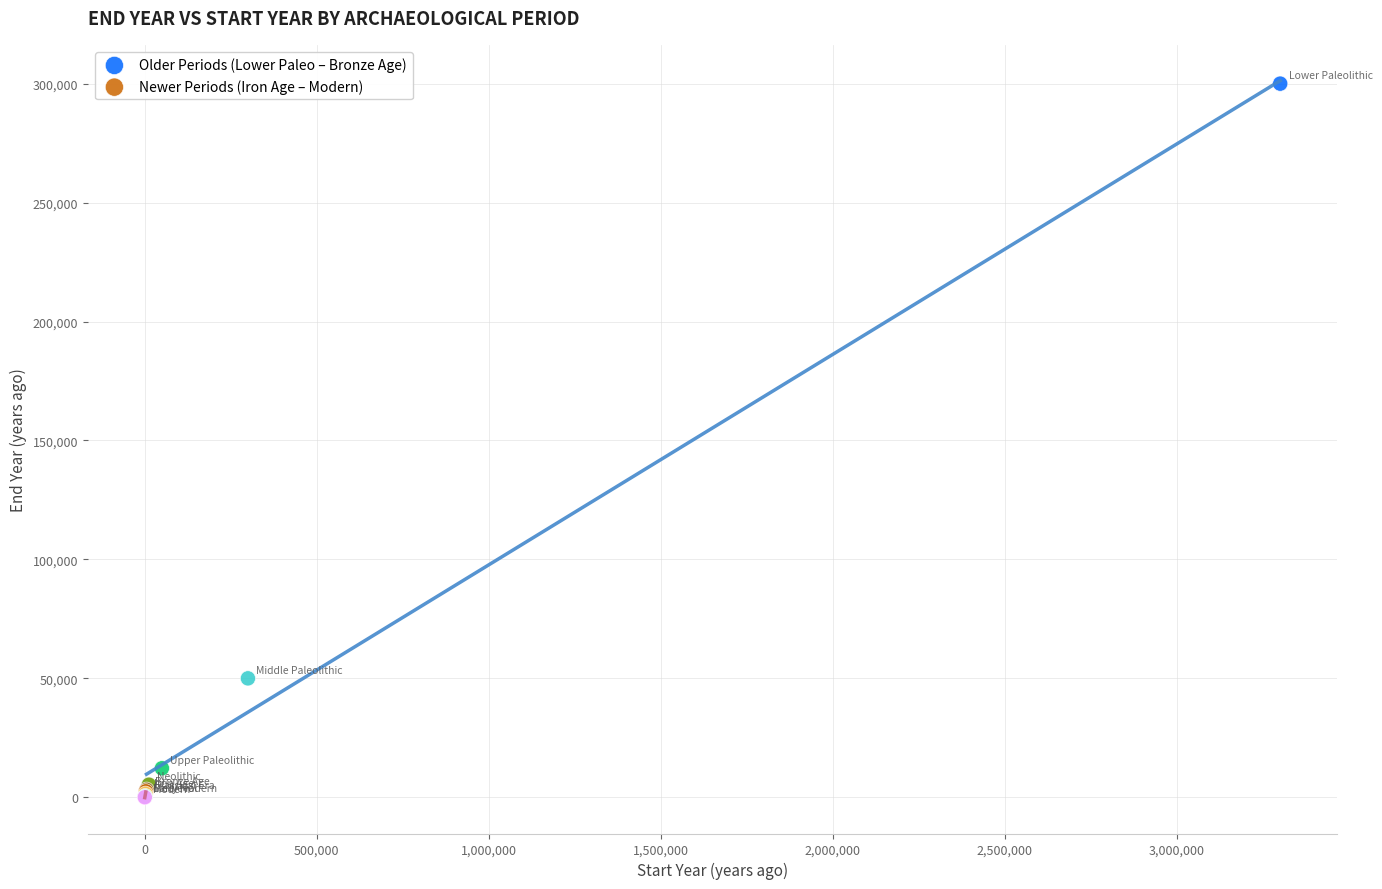

Which series reaches the maximum Y coordinate?

Older Periods (Lower Paleo – Bronze Age)